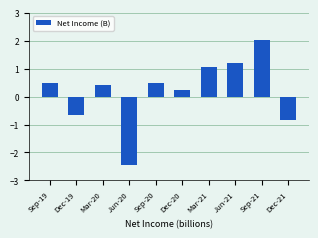

Which has a higher value, Mar-20 or Sep-20?

Sep-20